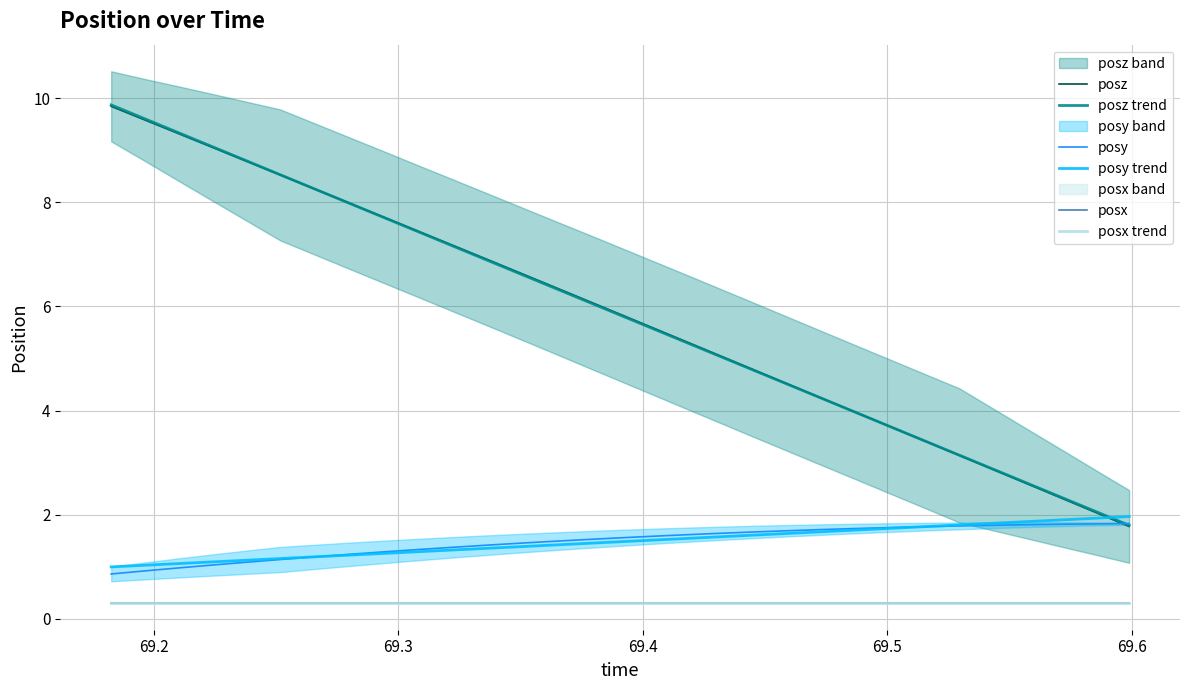

What is the lowest value of the posy trend series?

1.0